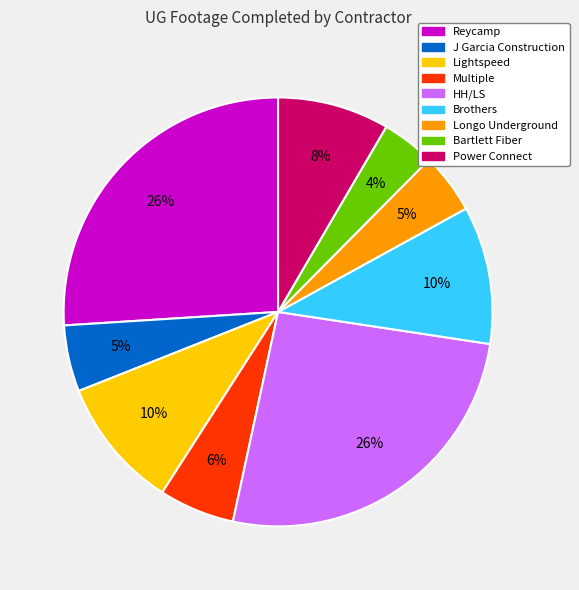

To the nearest percent, what percentage of the pie is Lightspeed?

10%